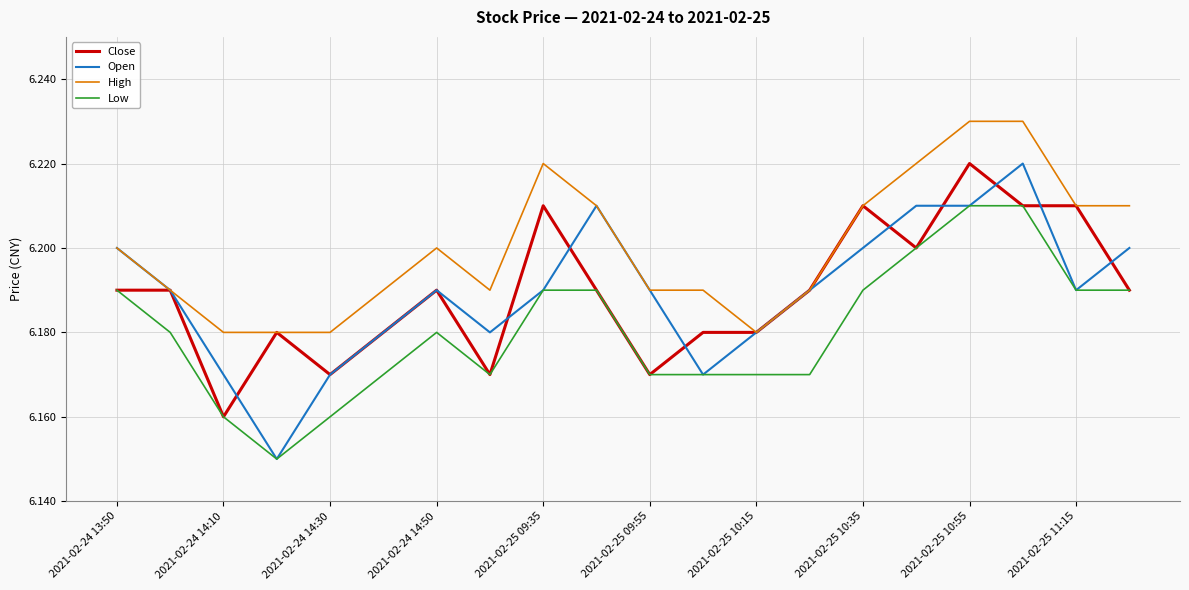

Which series has the largest total across all categories?

High